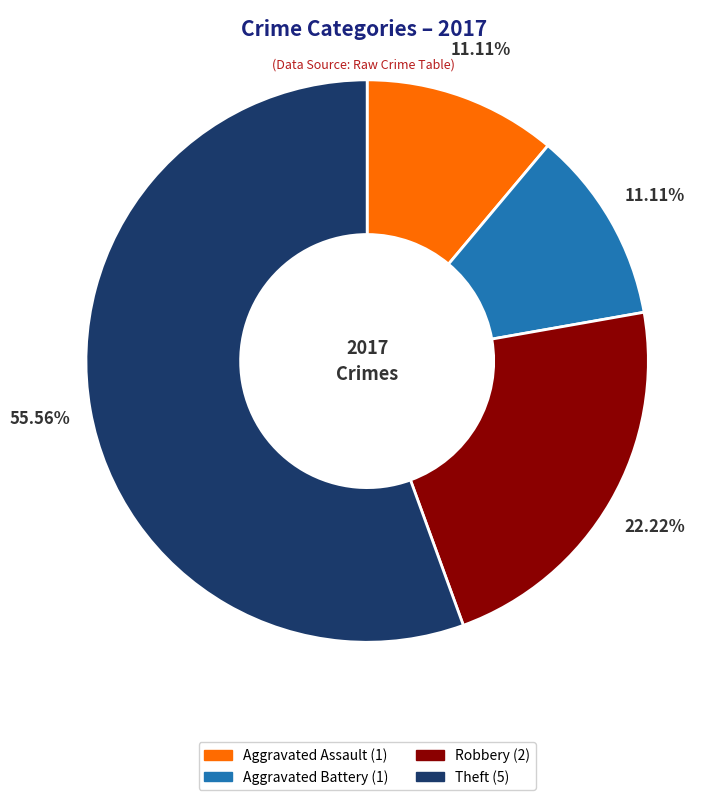

Is there any slice that represents more than half of the pie?

Yes